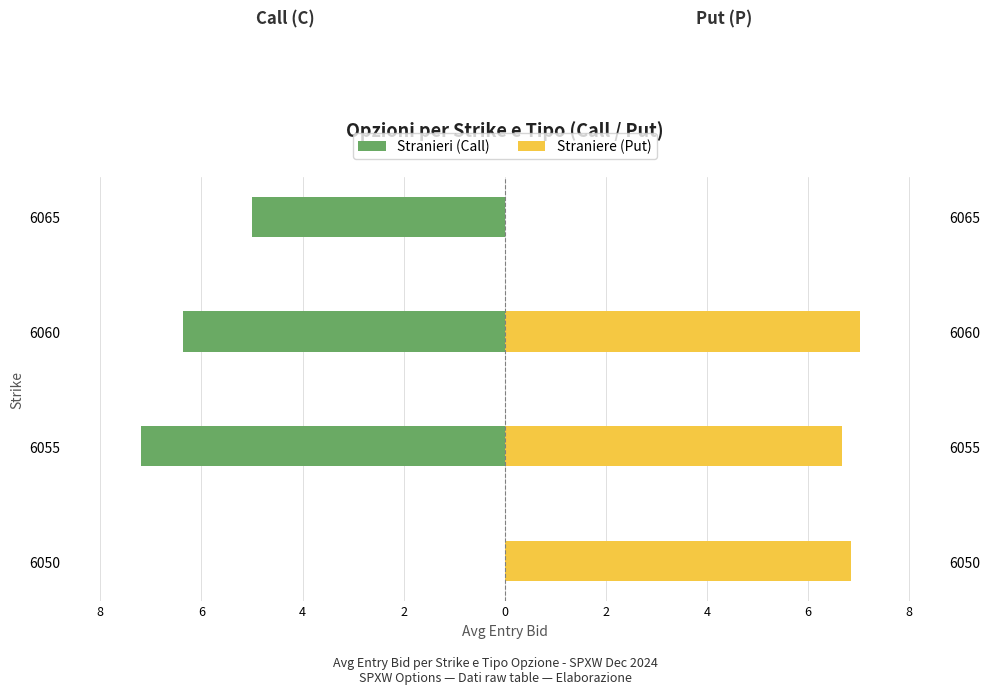

True or false: Stranieri has a value of 4.1 at 6050.

False